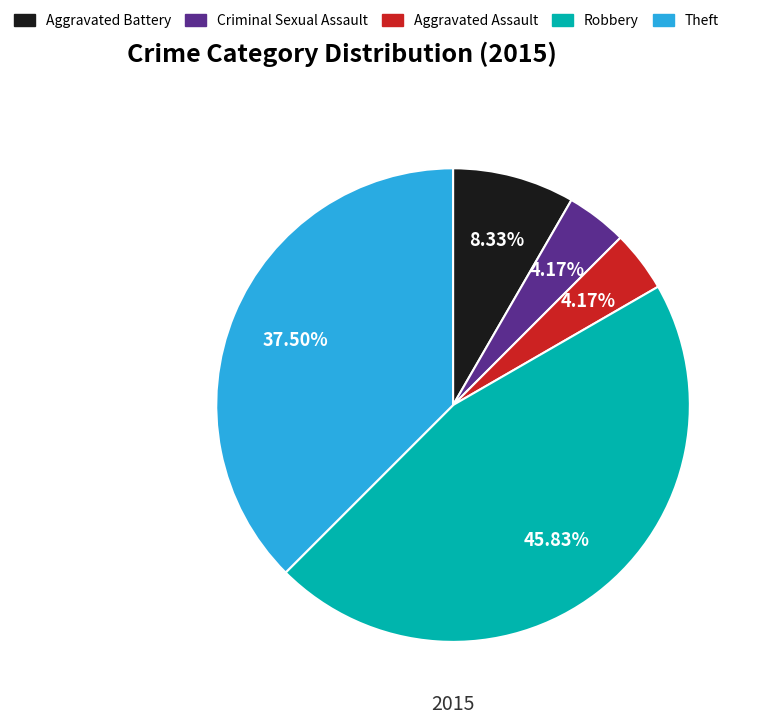

Does Aggravated Battery represent more than half of the total?

No